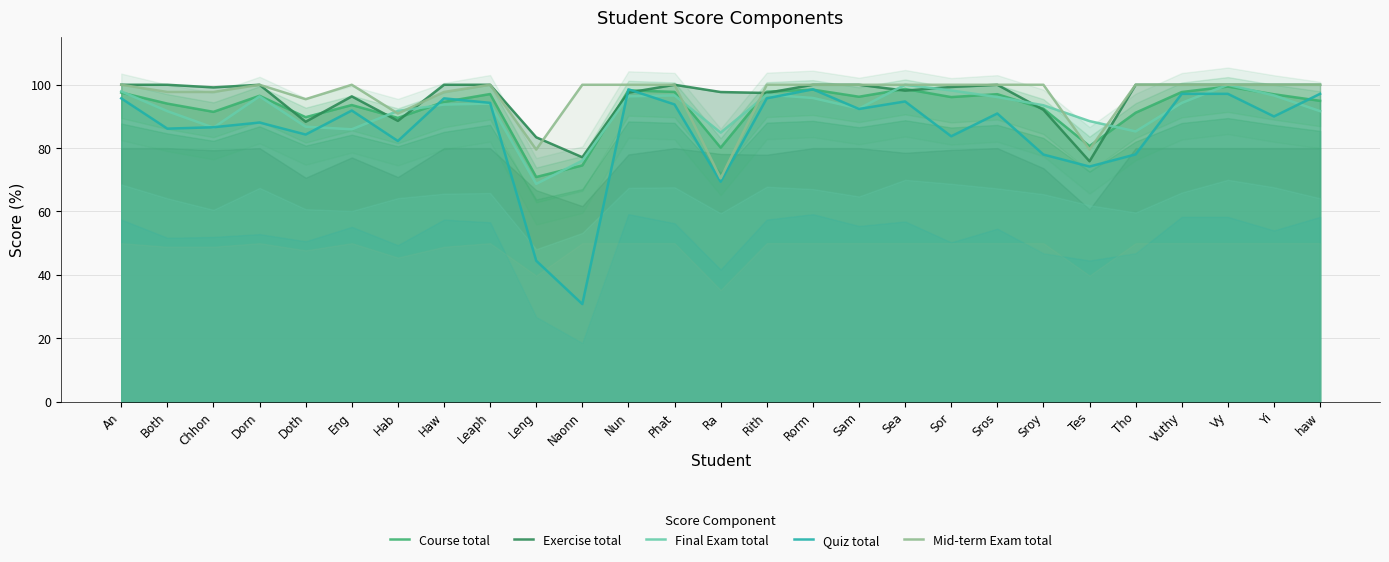

True or false: Quiz total has a value of 28.8 at Sor.

False